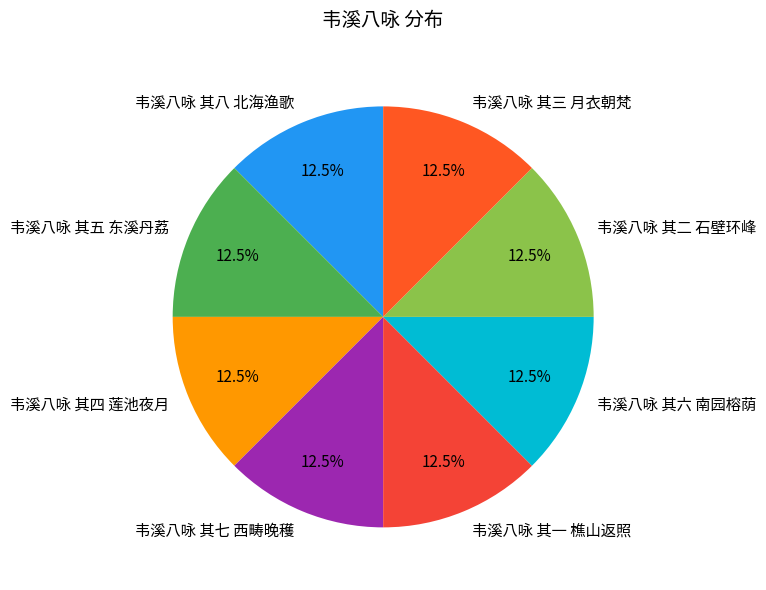

Is there any slice that represents more than half of the pie?

No